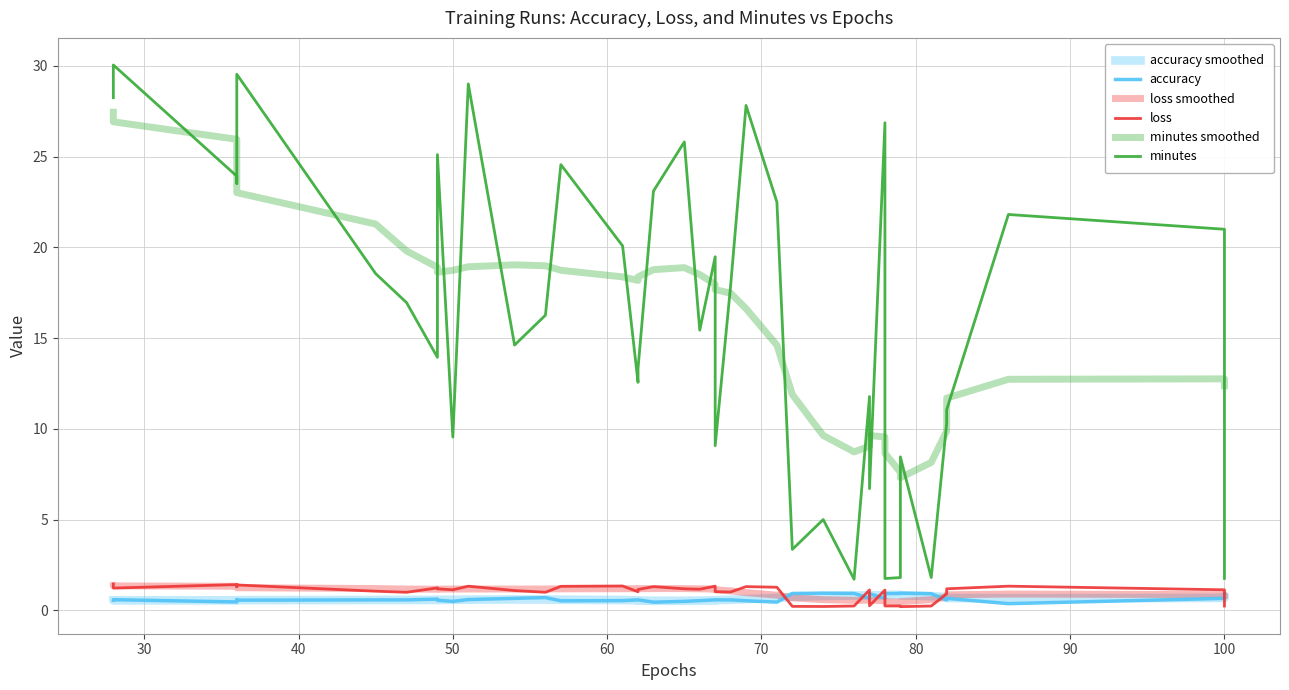

What is the average value of the minutes smoothed series?

16.2